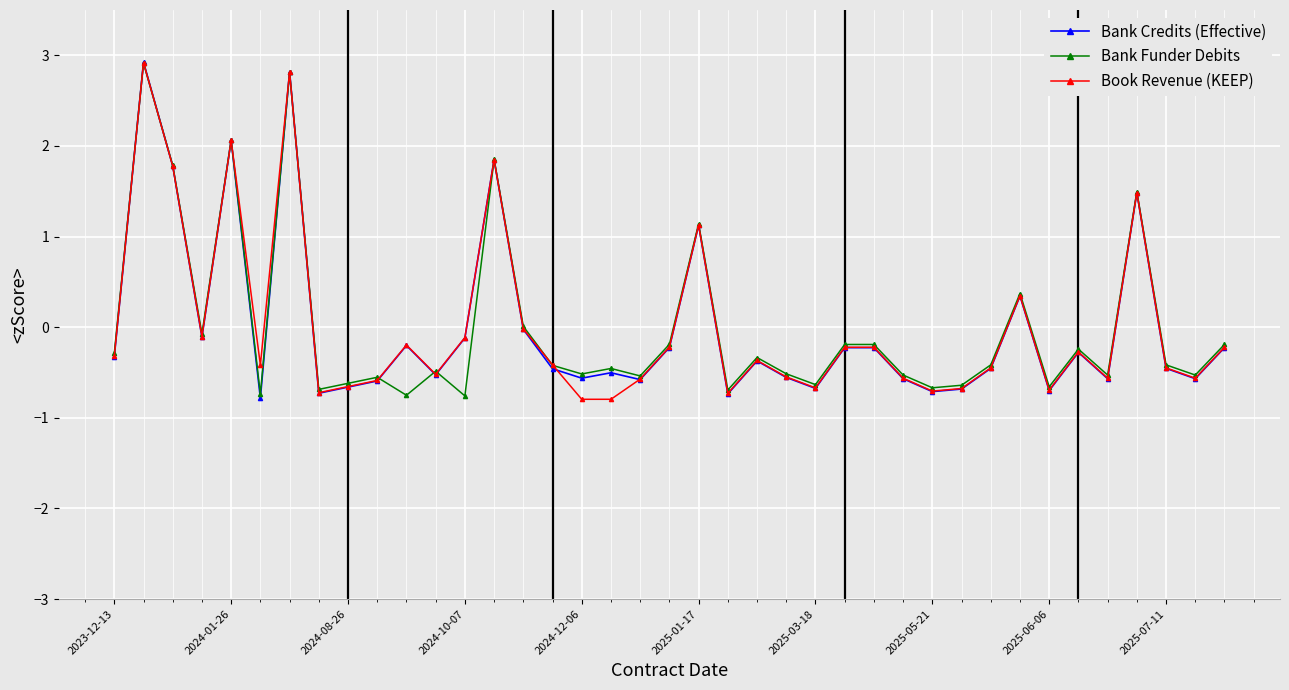

What is the minimum value shown in the chart?

-0.8